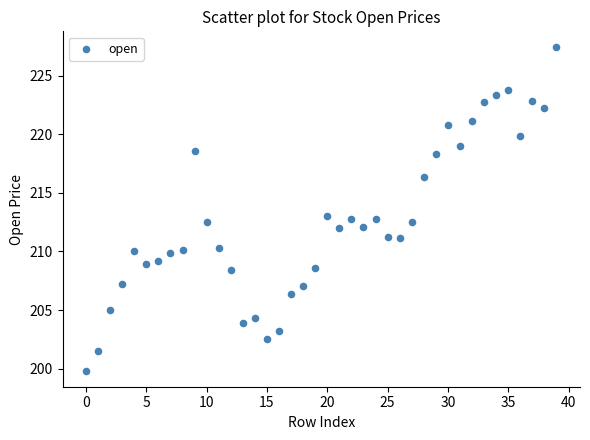

What is the range of Y values (max minus min)?

27.6